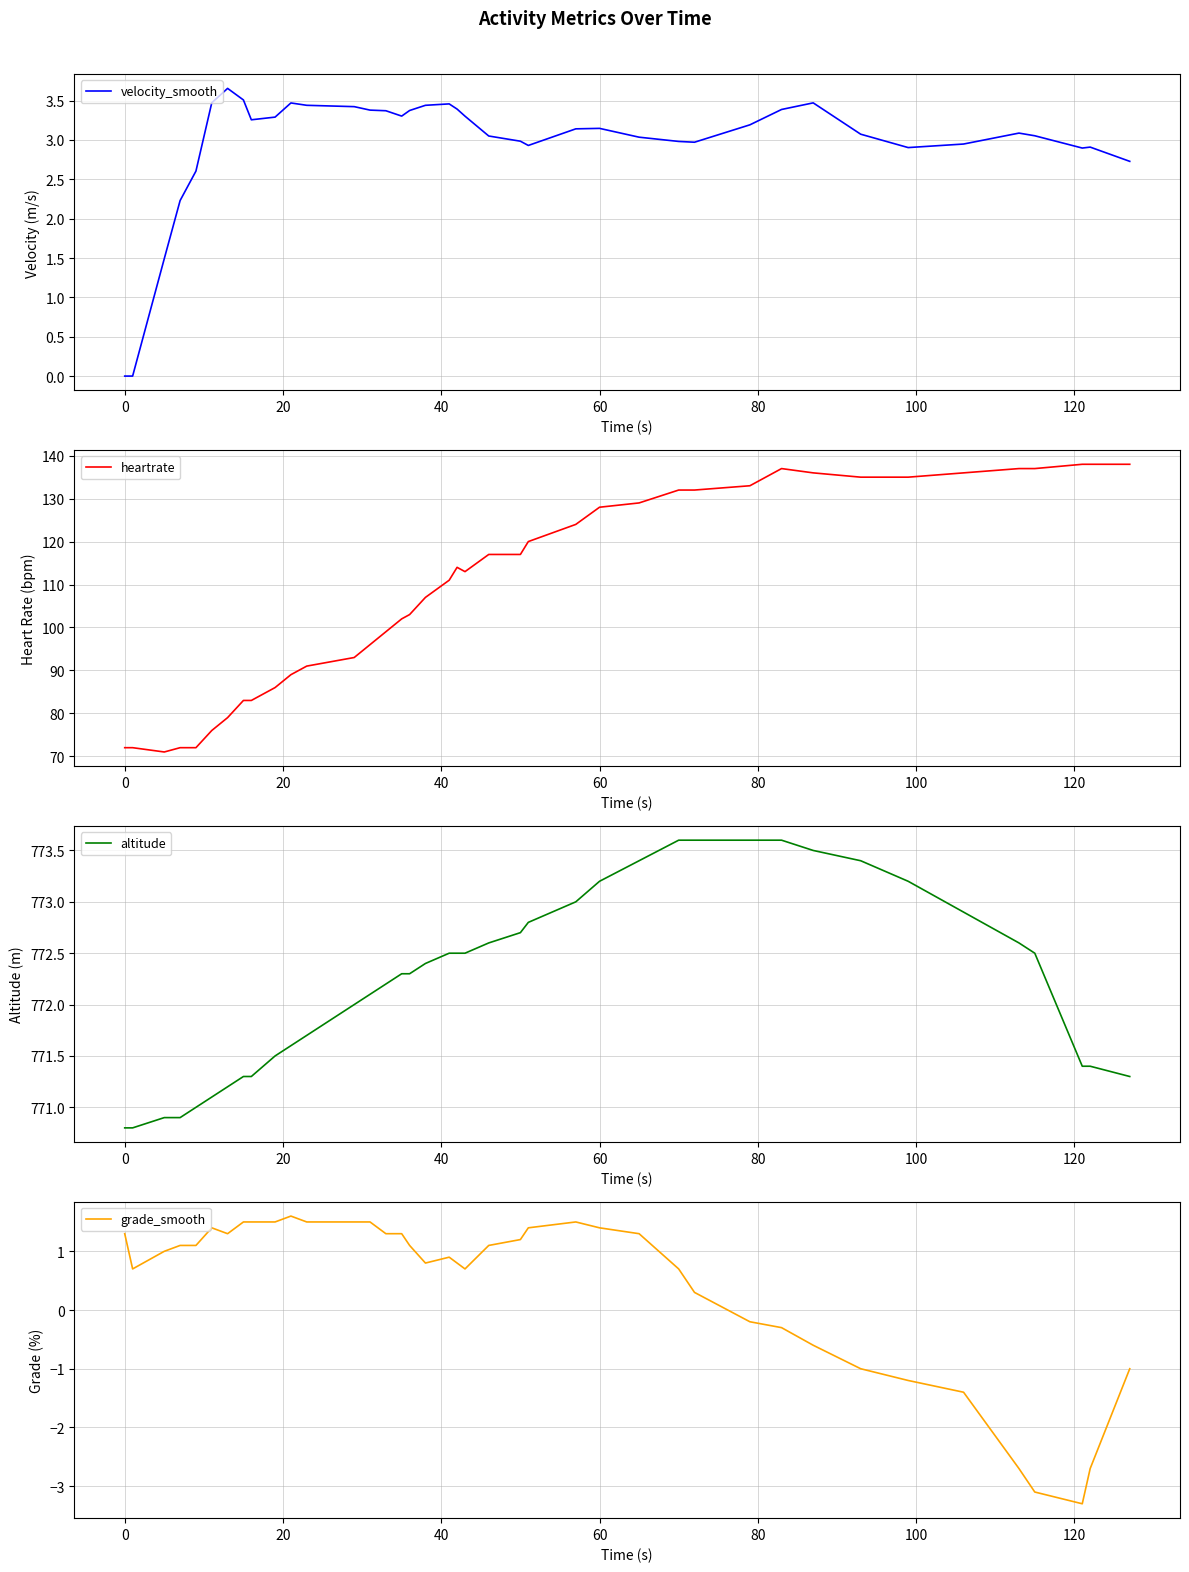

How many lines are shown in the chart?

4